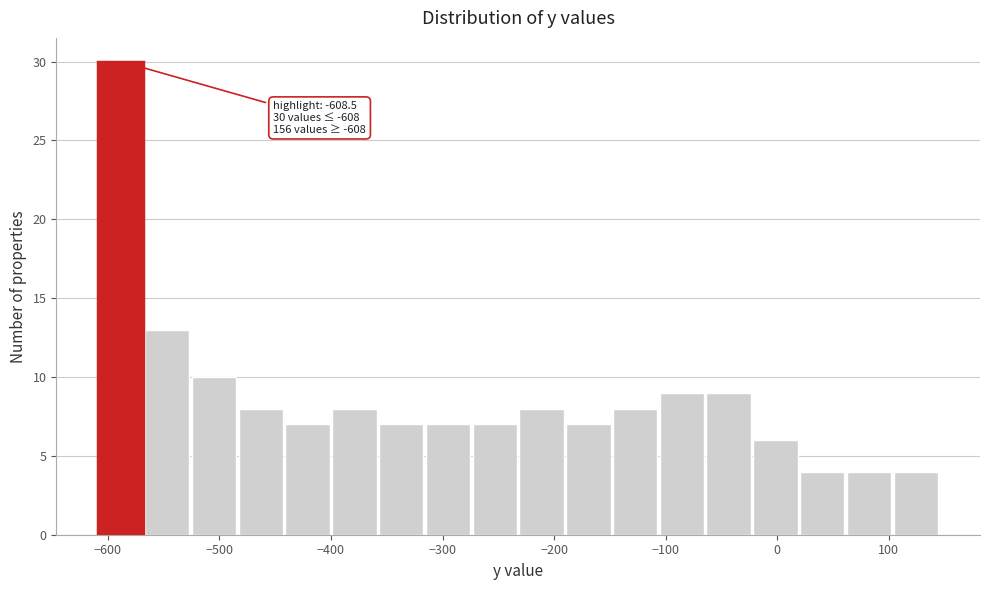

Which range on the x-axis has the tallest bar?

-610 to -570